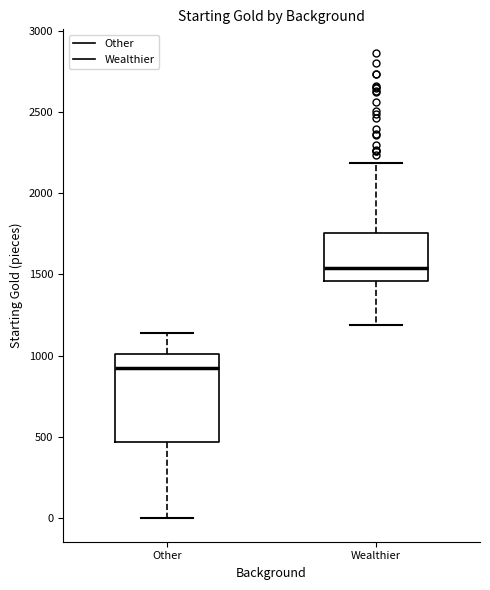

Which box's median line is the highest?

Wealthier